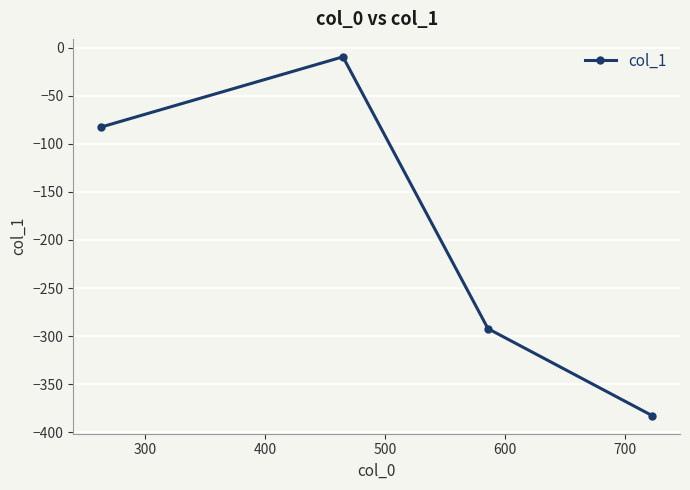

Reading left to right, extract all data points from this chart.

-82.6	-9.4	-292.3	-383.0